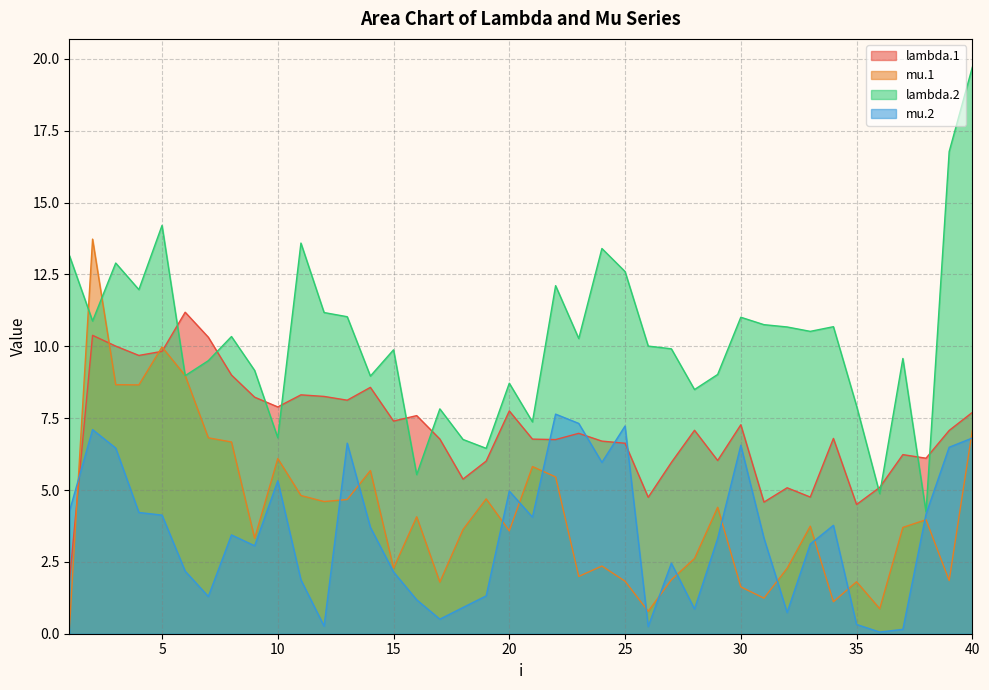

What is the total value across all series at 30?

26.5